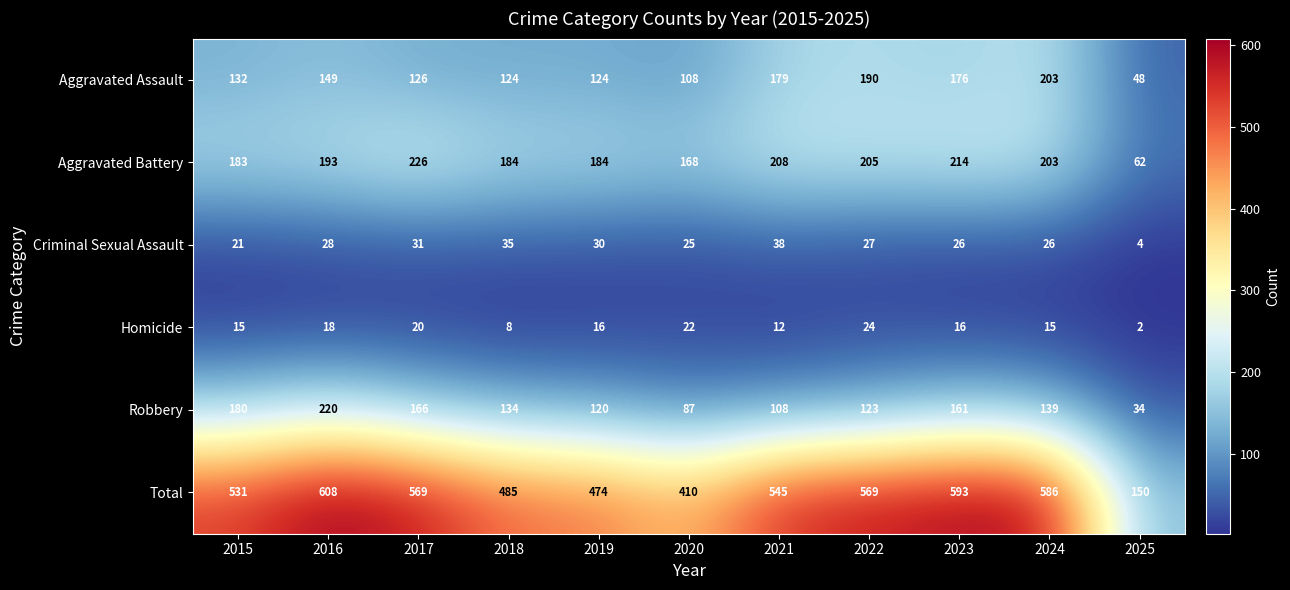

The Aggravated Battery series shows 111 at 2018. True or false?

False